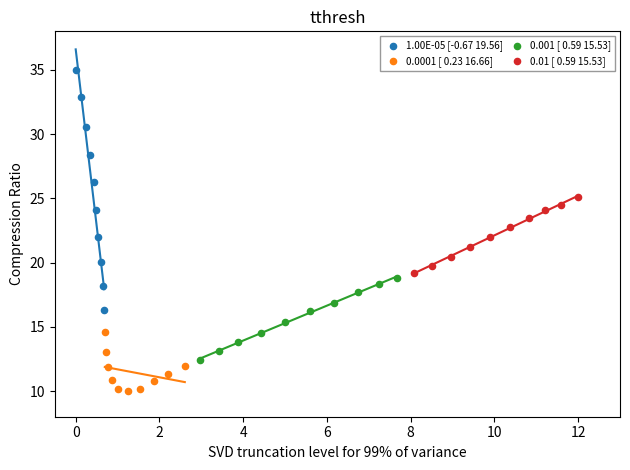

Which series reaches the minimum Y coordinate?

0.0001 [ 0.23 16.66]